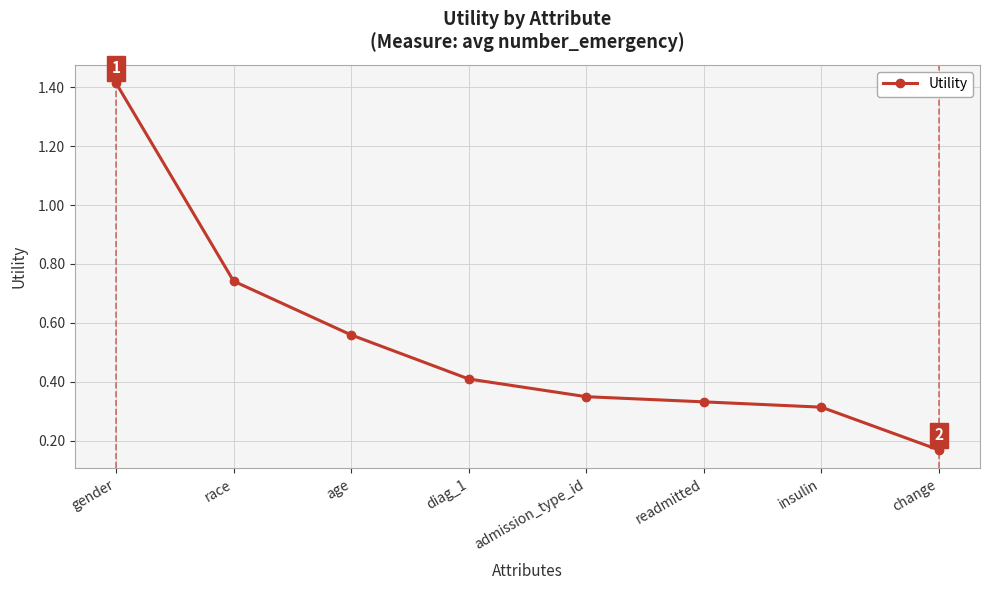

Which has a higher value, admission_type_id or race?

race